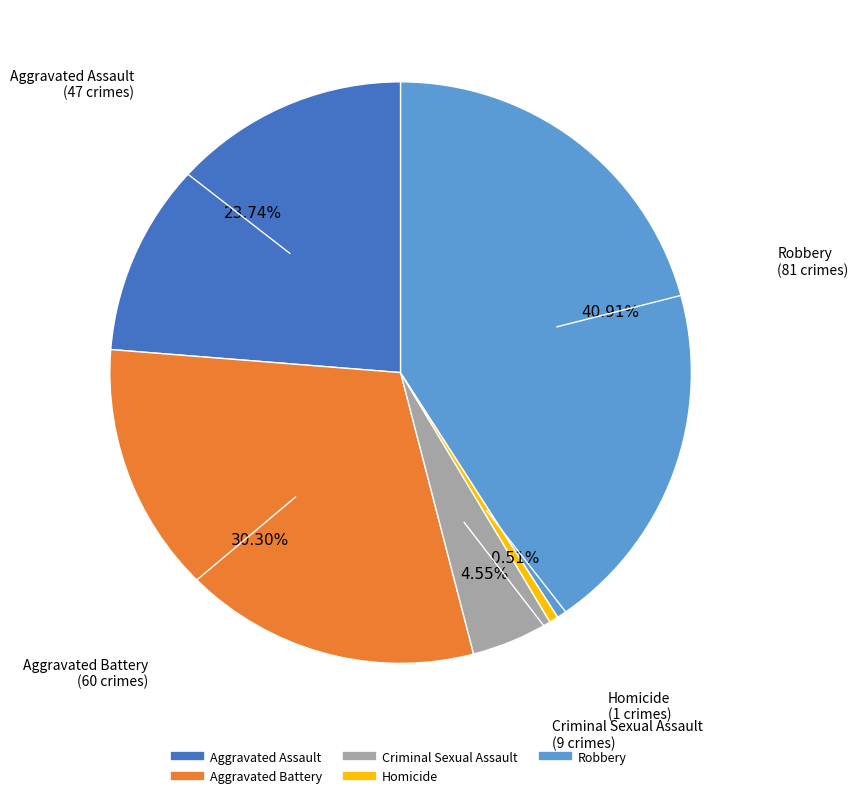

What is the ratio of the value at Criminal Sexual Assault to the value at Homicide?

9.0